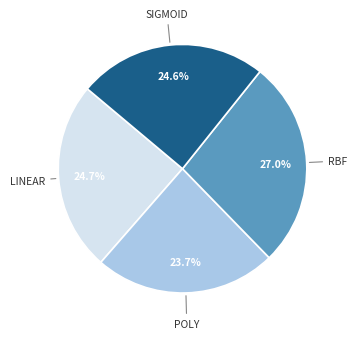

Is there a majority slice in this chart?

No